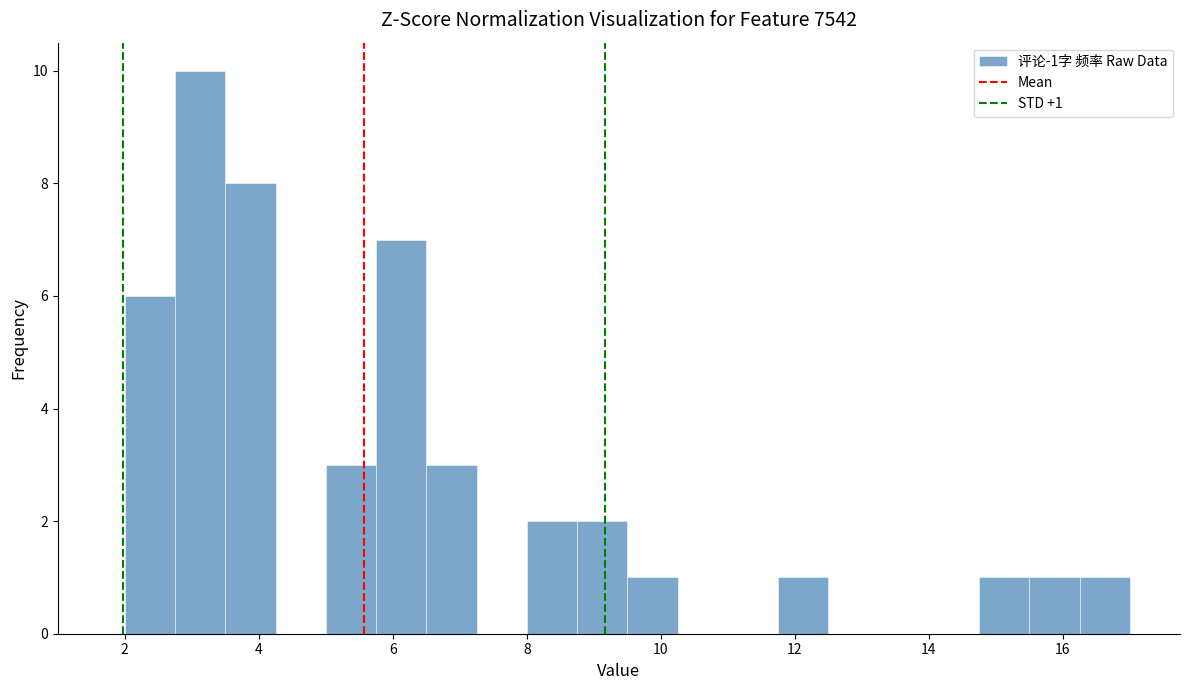

Read against the x-axis, roughly where is the centre of the tallest bar?

3.2